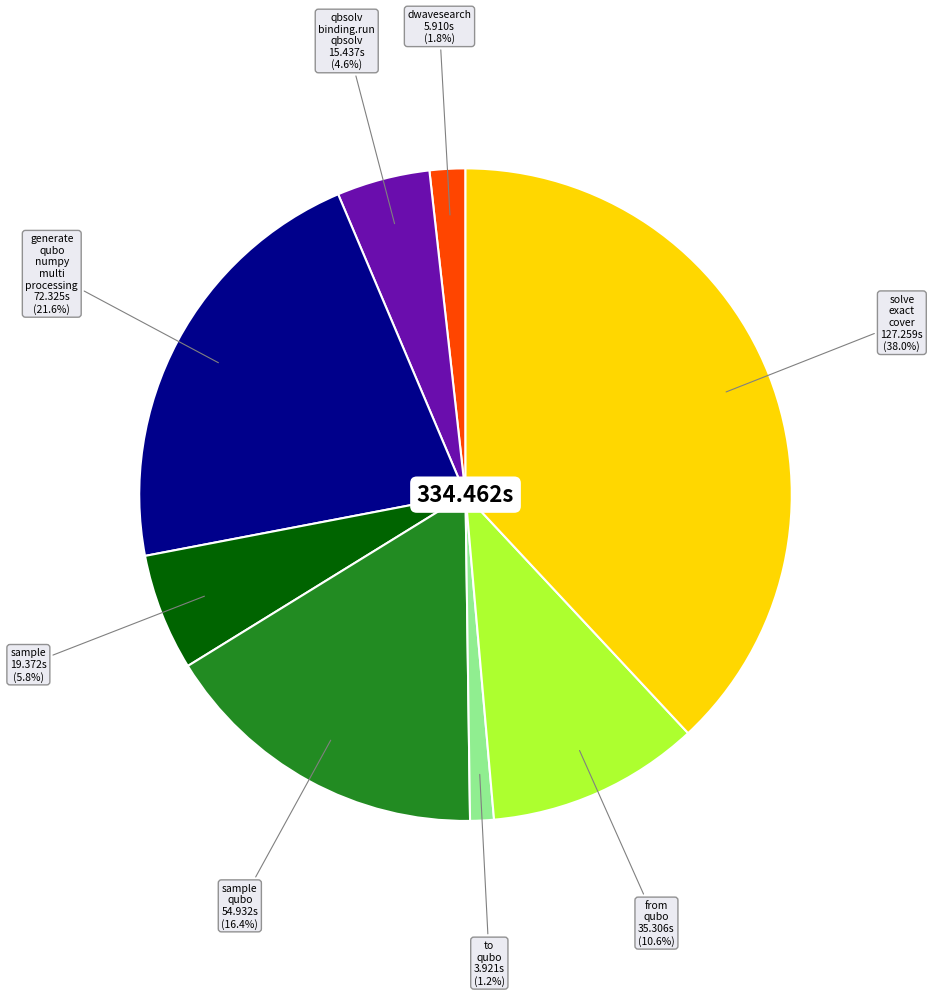

Does any single category account for the majority?

No